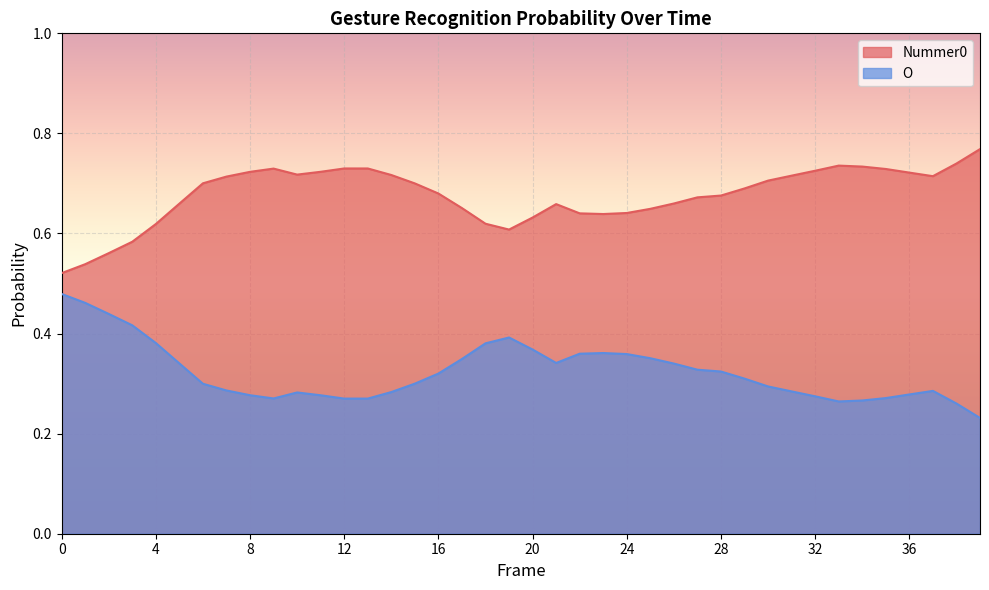

At which category does Nummer0 reach its first local valley?

10